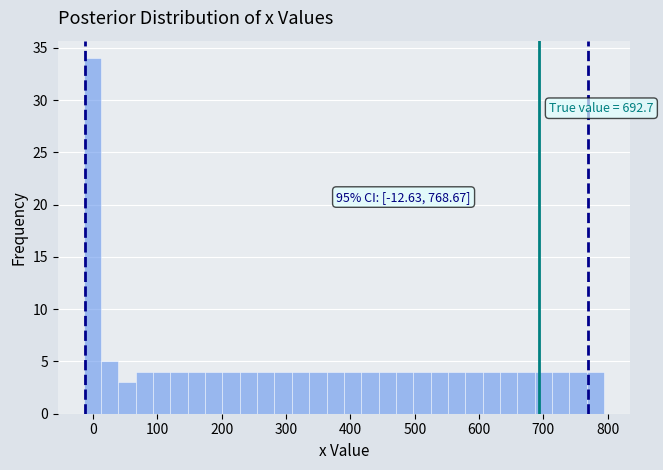

Around what value on the x-axis is the tallest bar? Give the approximate position of its centre, as read against the axis.

0